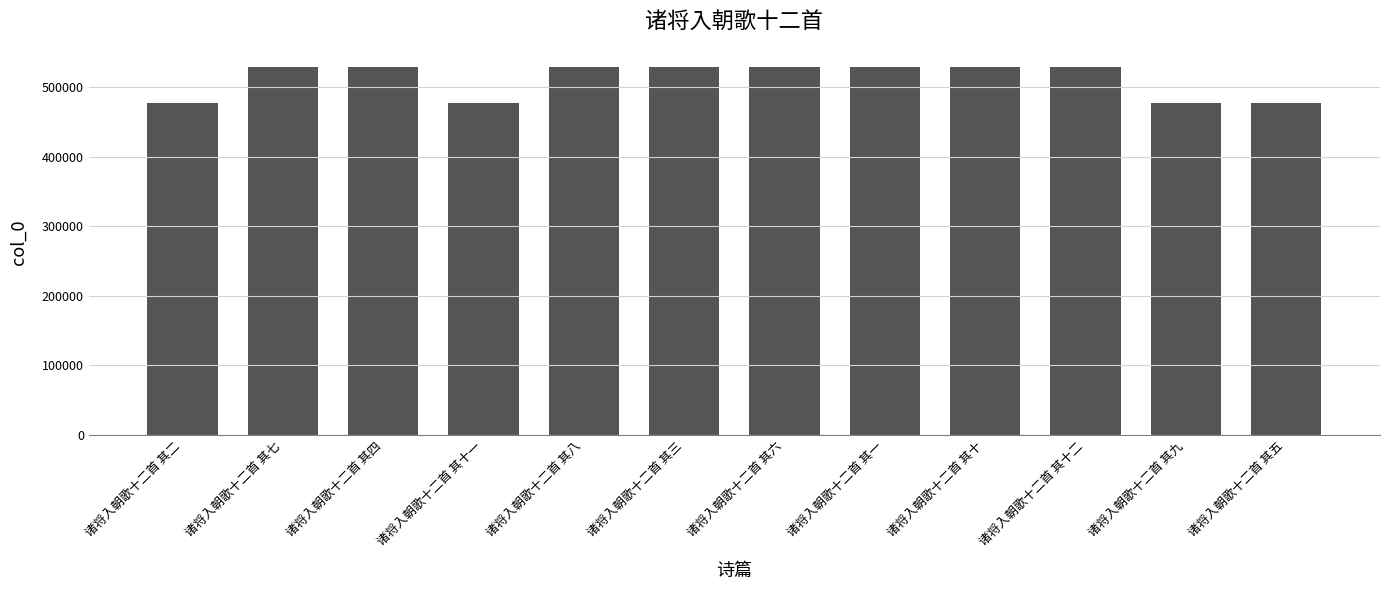

Which has a higher value, 诸将入朝歌十二首 其三 or 诸将入朝歌十二首 其五?

诸将入朝歌十二首 其三